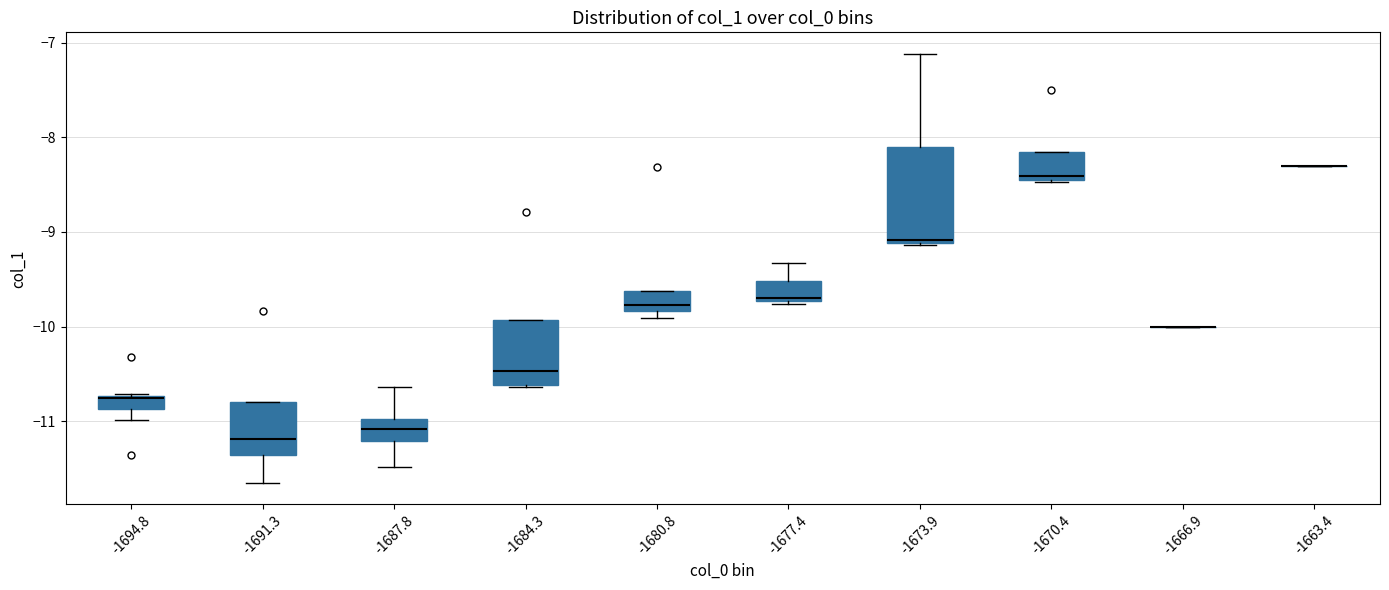

Where is the lower edge of the box at x = -1687.8 on the y-axis? The values are not printed on the chart, so give them approximately, as read against the axis.

-11.2